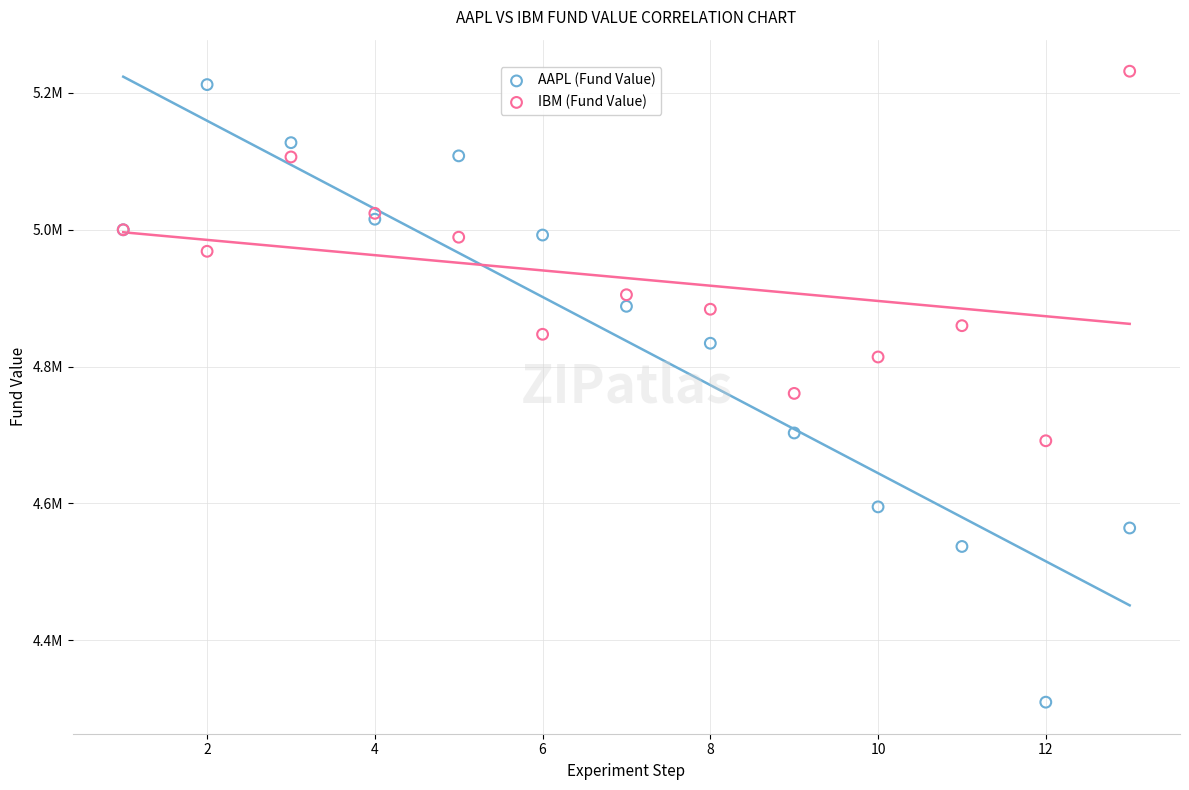

What are all the series names shown in the legend?

AAPL (Fund Value), IBM (Fund Value)